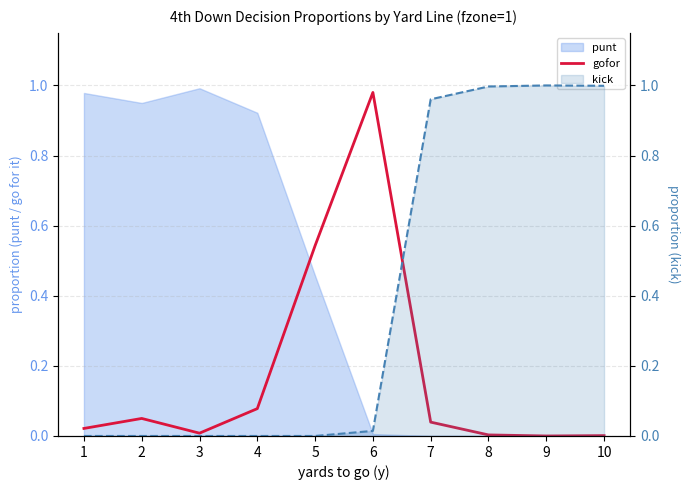

What is the maximum value shown in the chart?

1.0